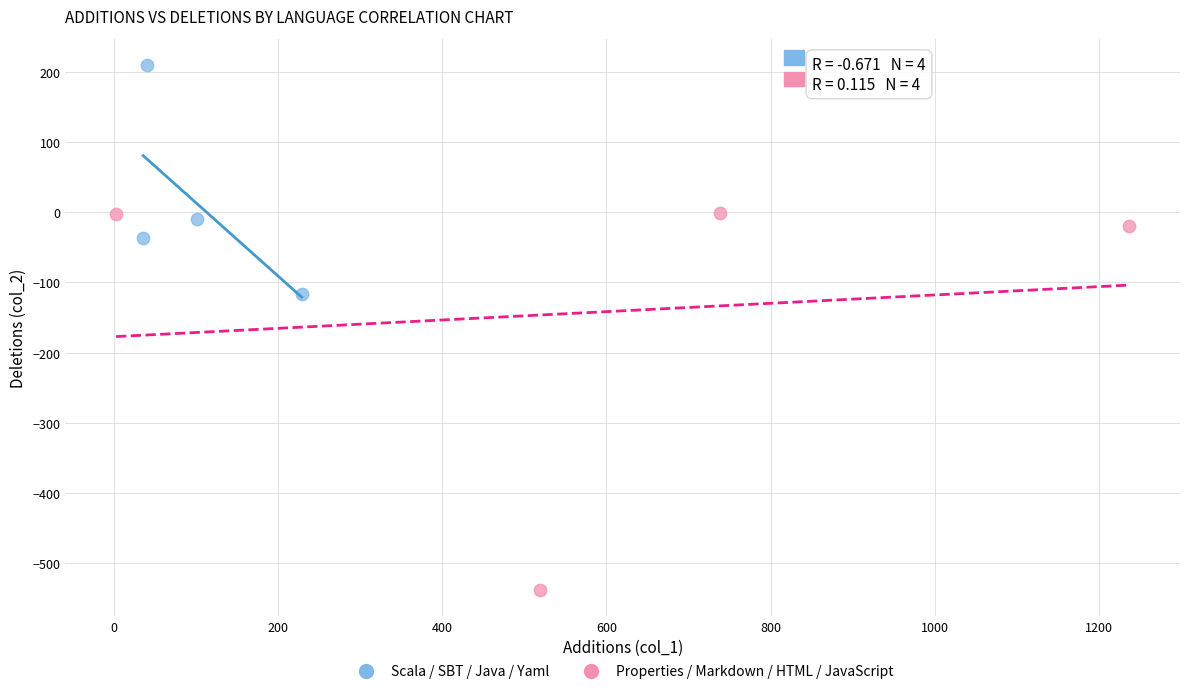

Which series contains the highest Y value?

Scala / SBT / Java / Yaml